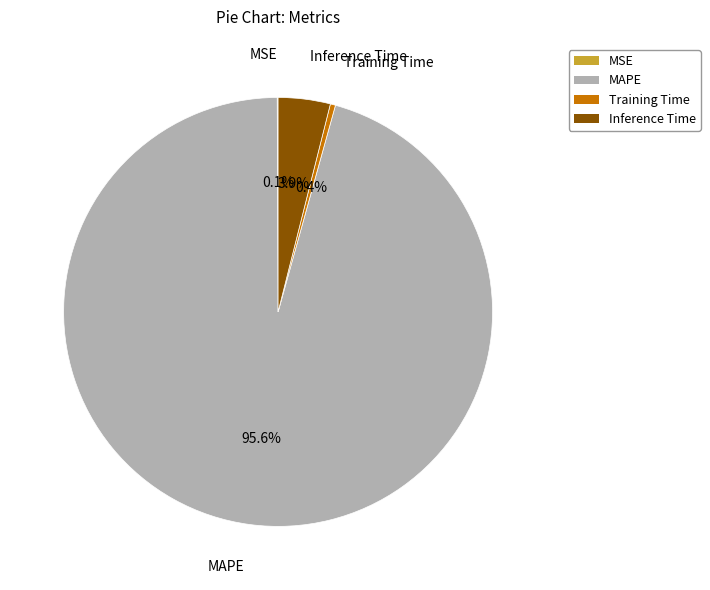

Which has a higher value, Inference Time or Training Time?

Inference Time